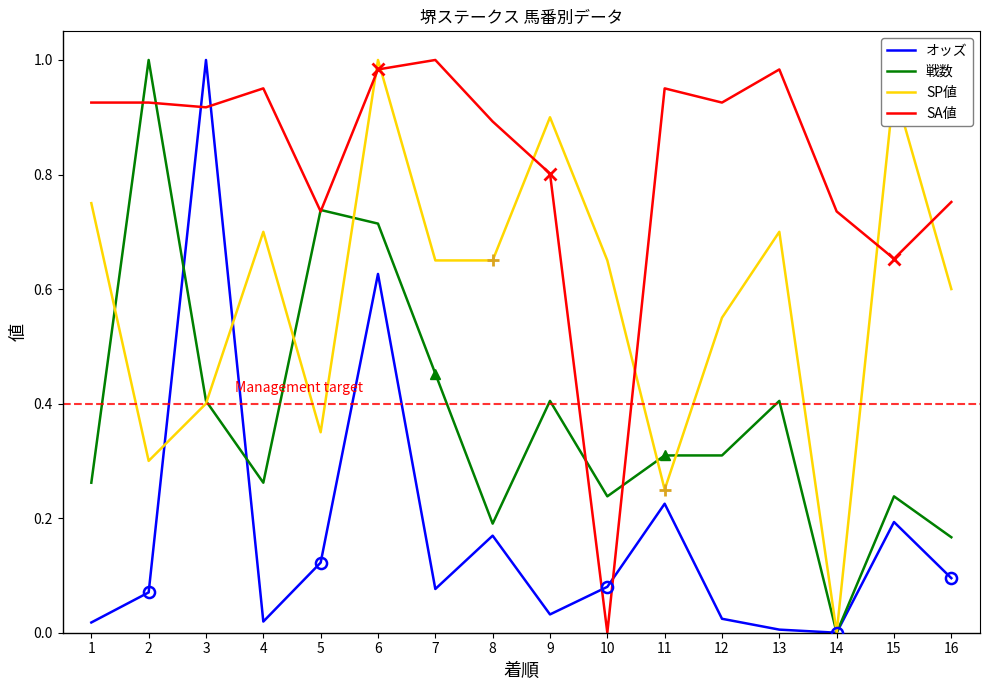

What is the difference between the highest and lowest values at 6?

0.4